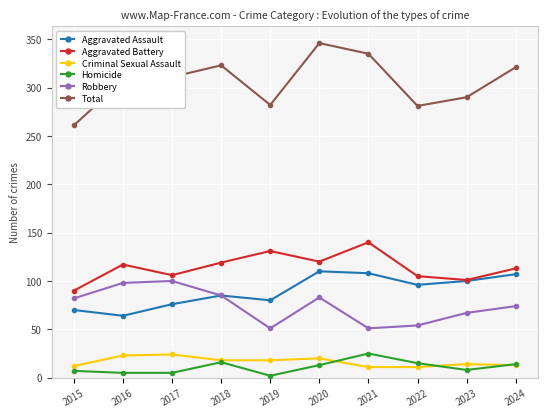

Which category has the highest value in the Aggravated Battery series?

2021